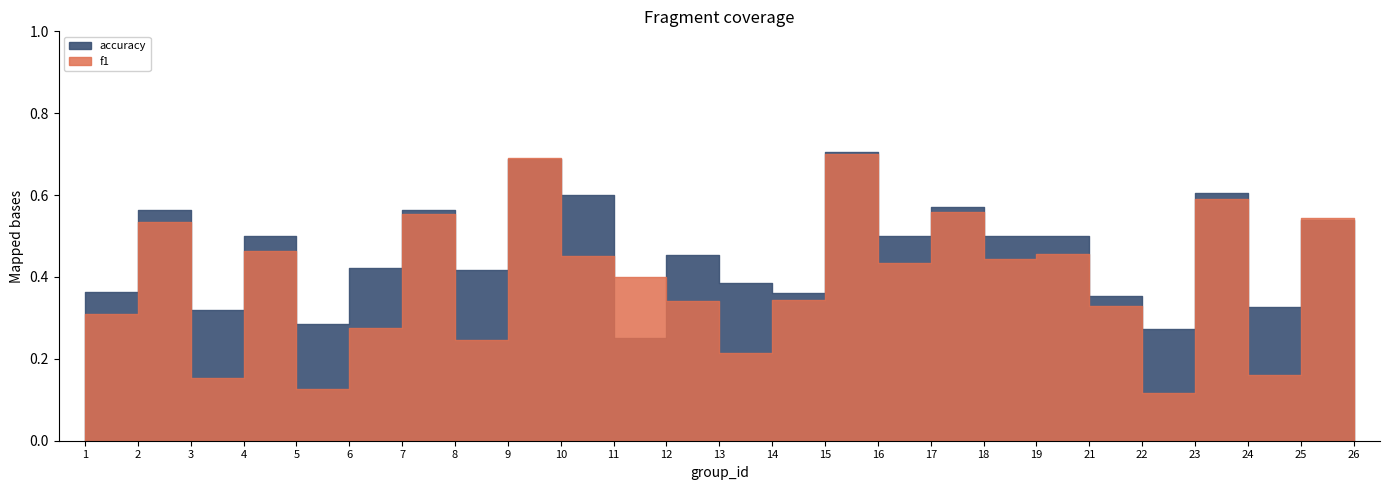

How many categories are shown in the chart?

25